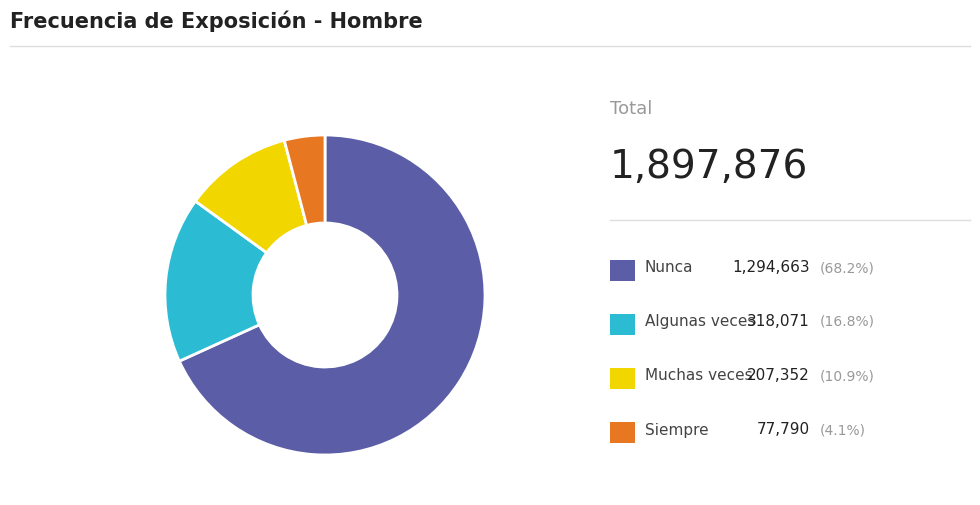

Does any single category account for the majority?

Yes